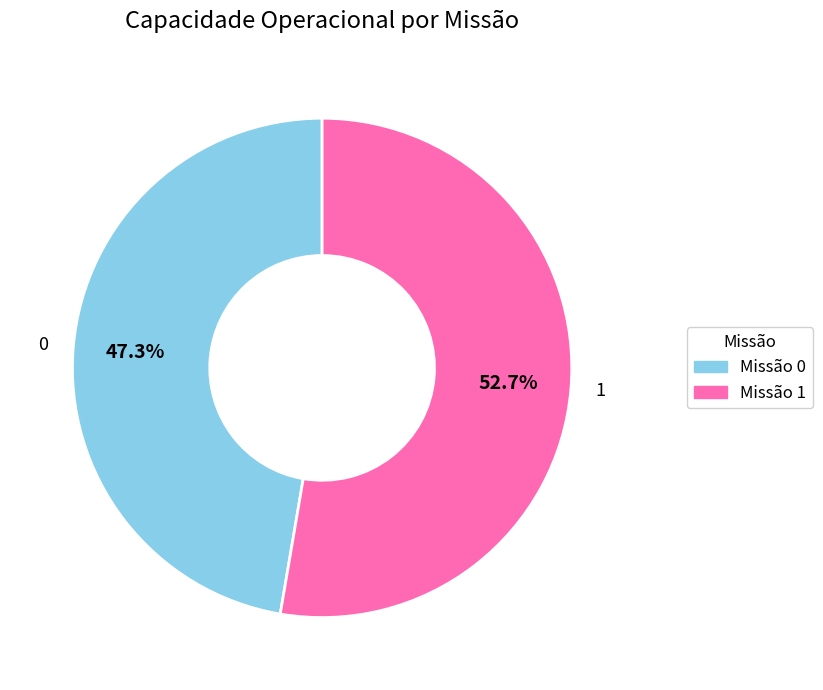

Does 1 represent more than half of the total?

Yes